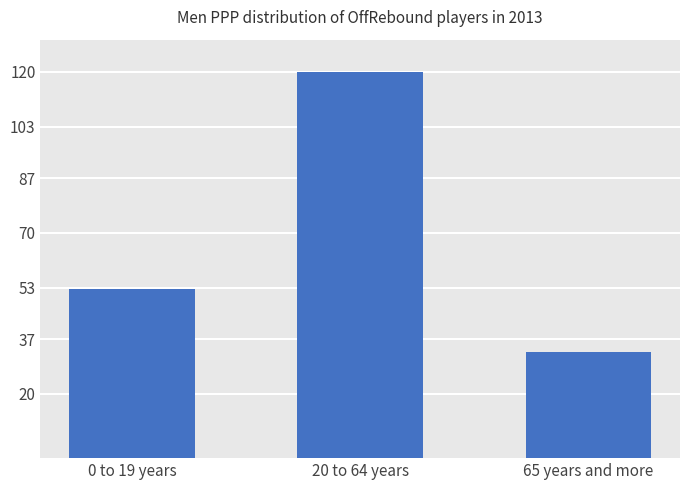

What is the value of the 1st bar from the left?

52.7